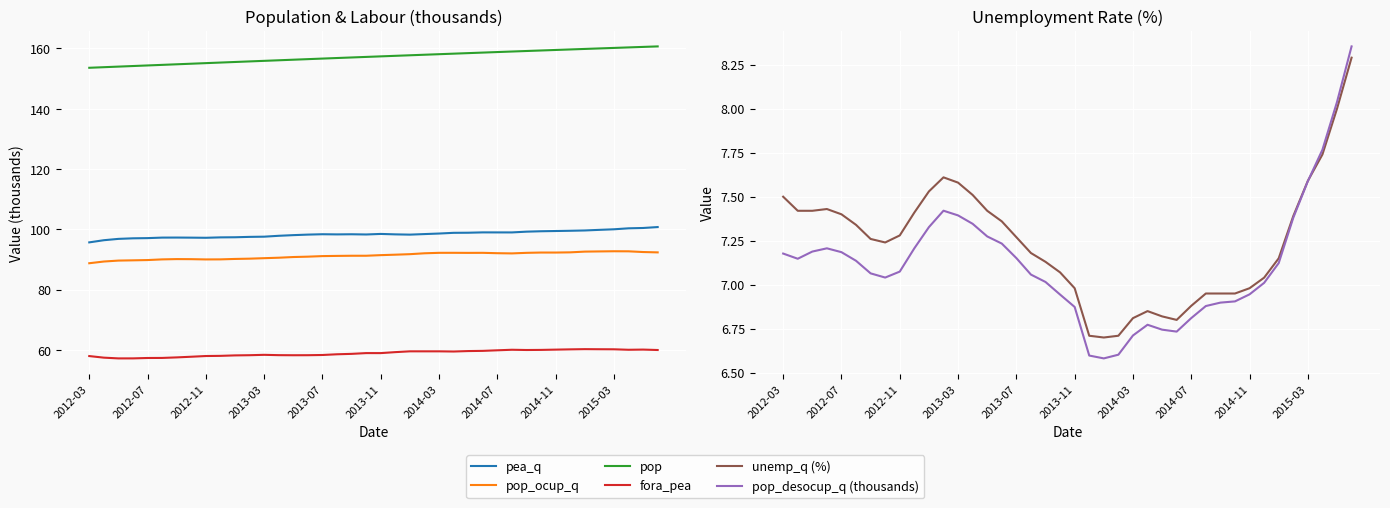

Where does the unemp_q (%) series first go above 7?

2012-03